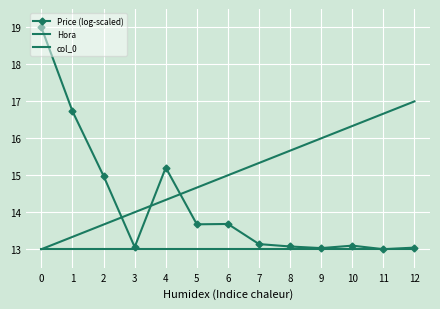

What are all the series names shown in the legend?

Price (log-scaled), Hora, col_0